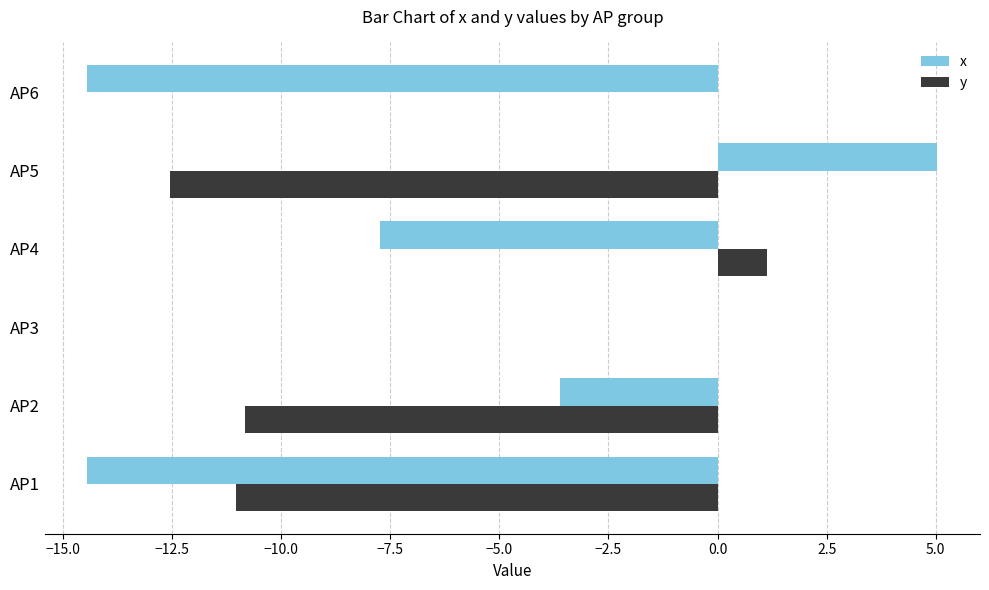

How many series are shown in this chart?

2